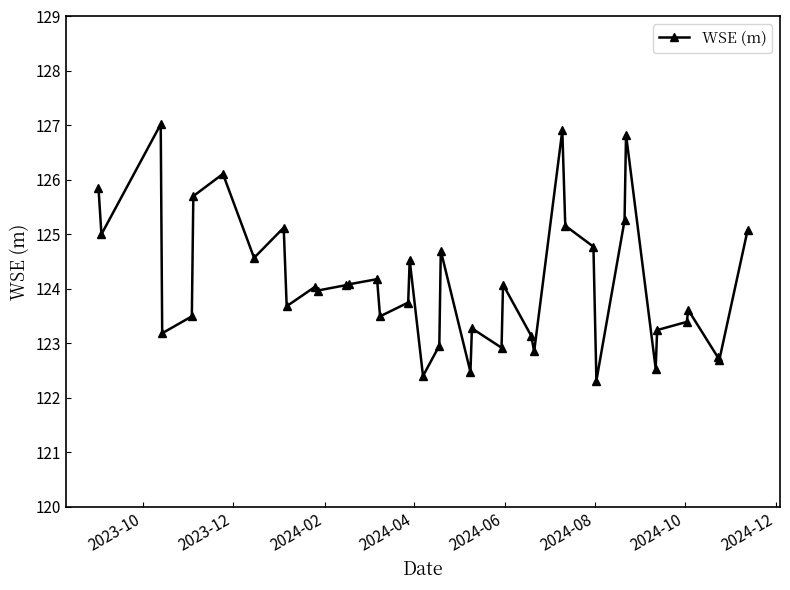

True or false: there are more than 1 points higher than both neighbors.

True